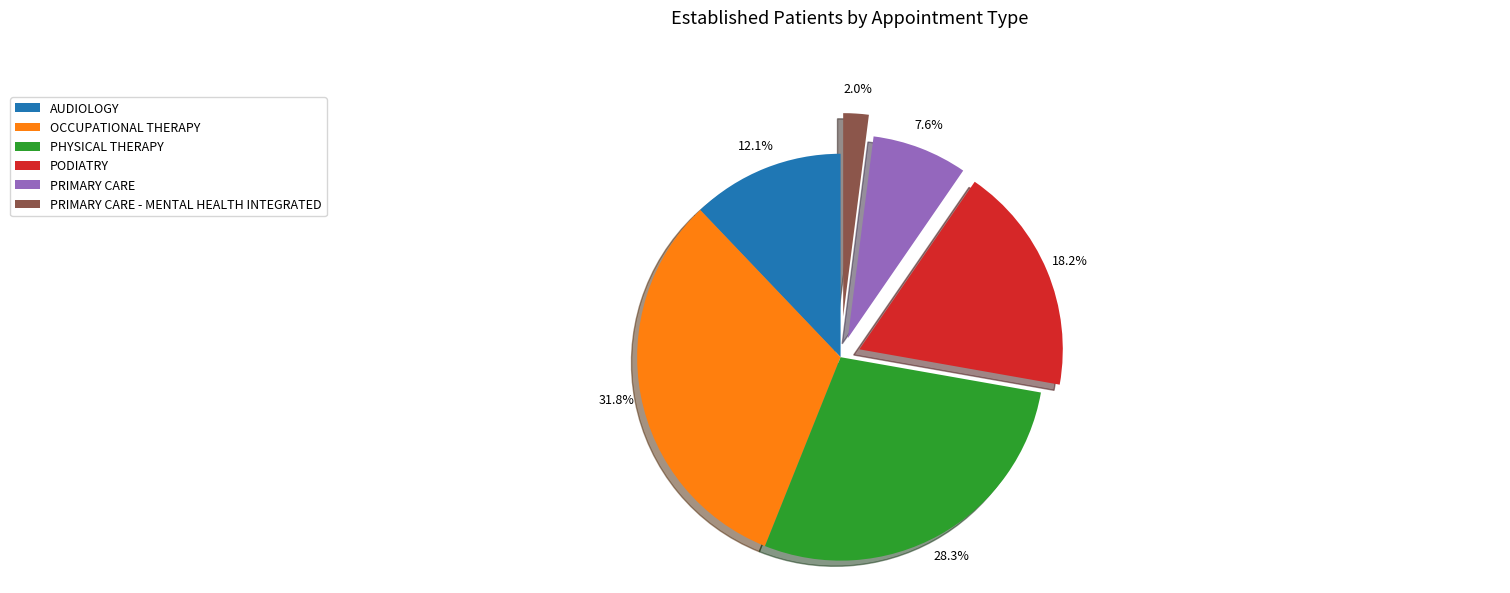

To the nearest percent, what percentage of the pie is OCCUPATIONAL THERAPY?

32%